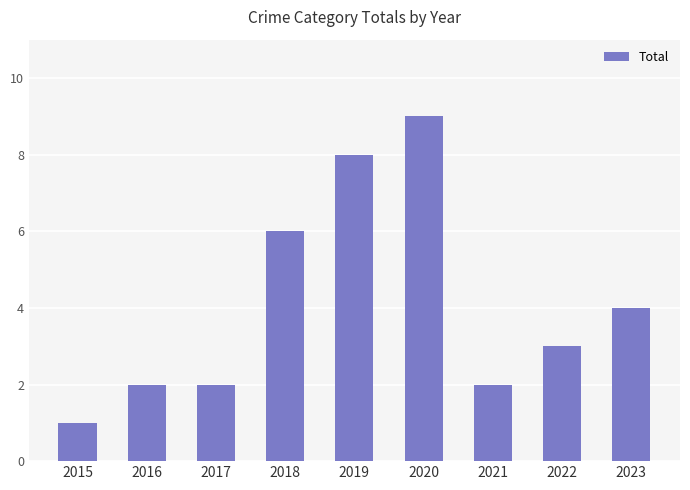

What is the ratio of the value at 2017 to the value at 2018?

0.3